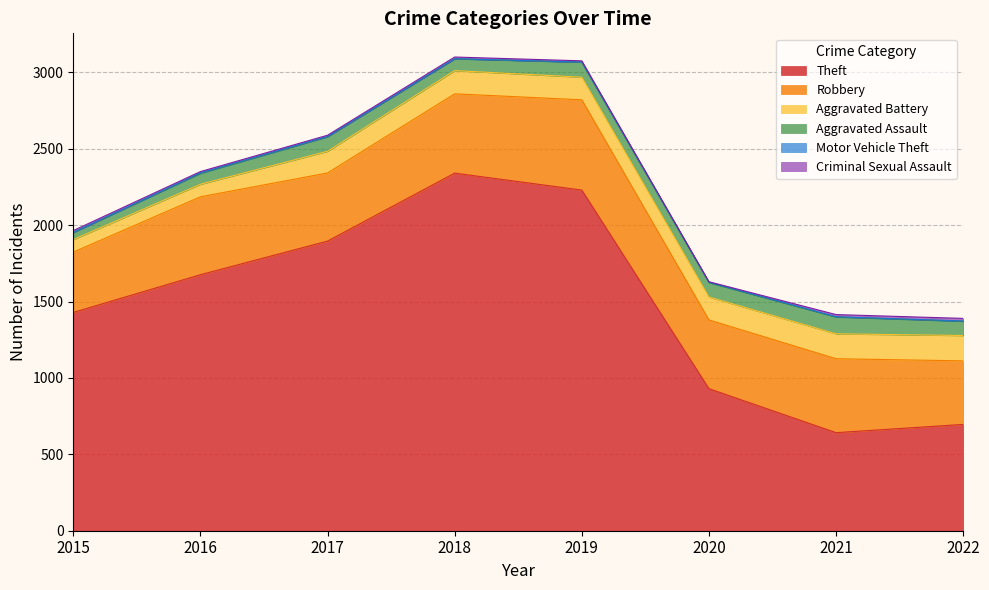

At which category is the sum across all series the highest?

2018